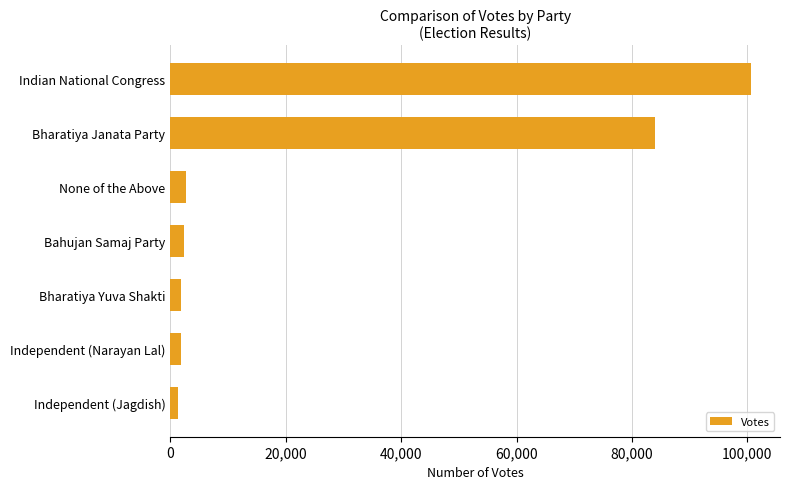

What is the difference between the maximum and minimum values?

99366